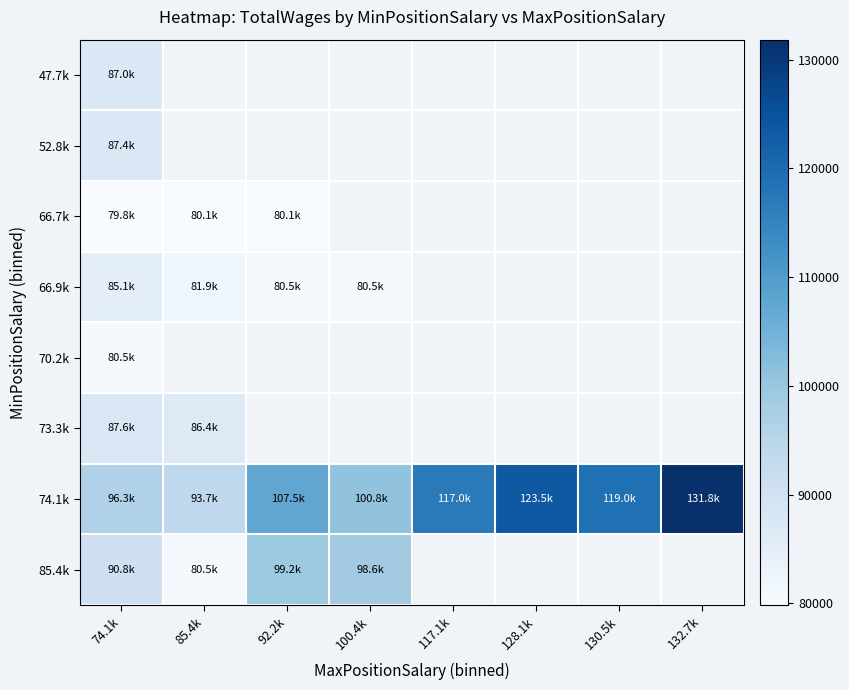

Which category has the lowest value in the 66.9k series?

100.4k